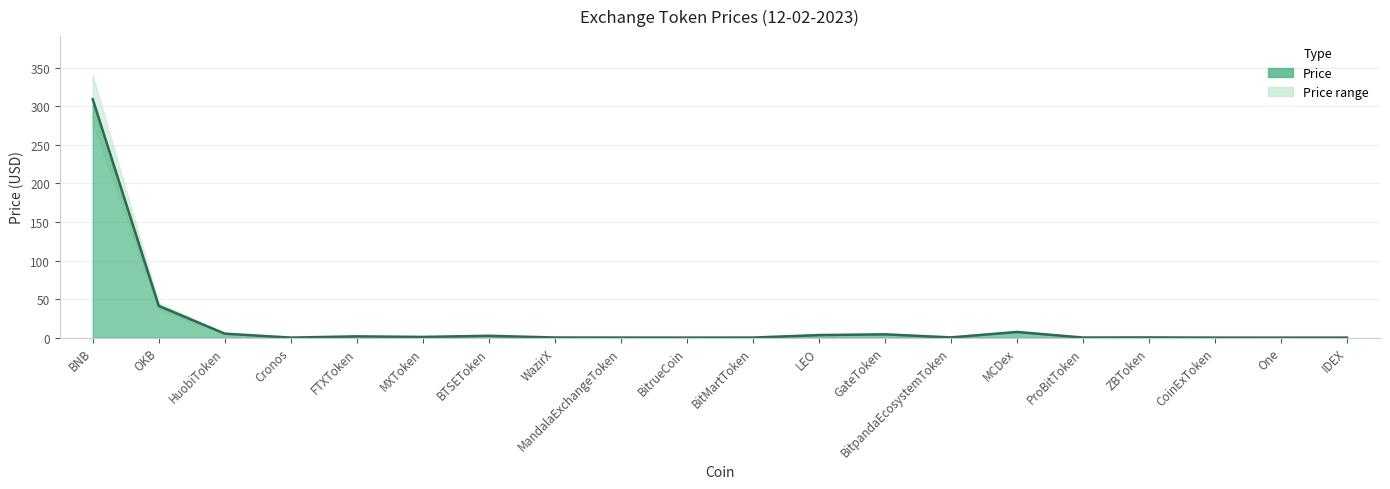

The value of Price at BTSEToken is 1.7. True or false?

False